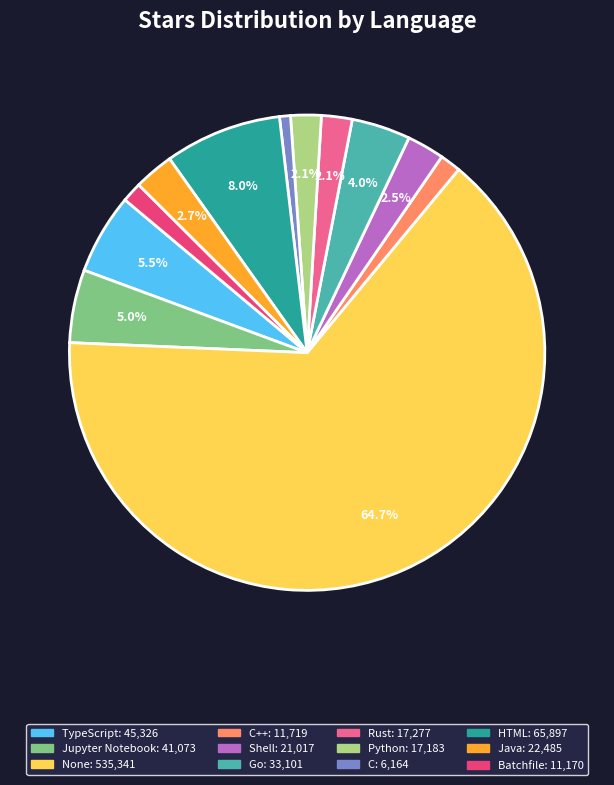

Is there a majority slice in this chart?

Yes